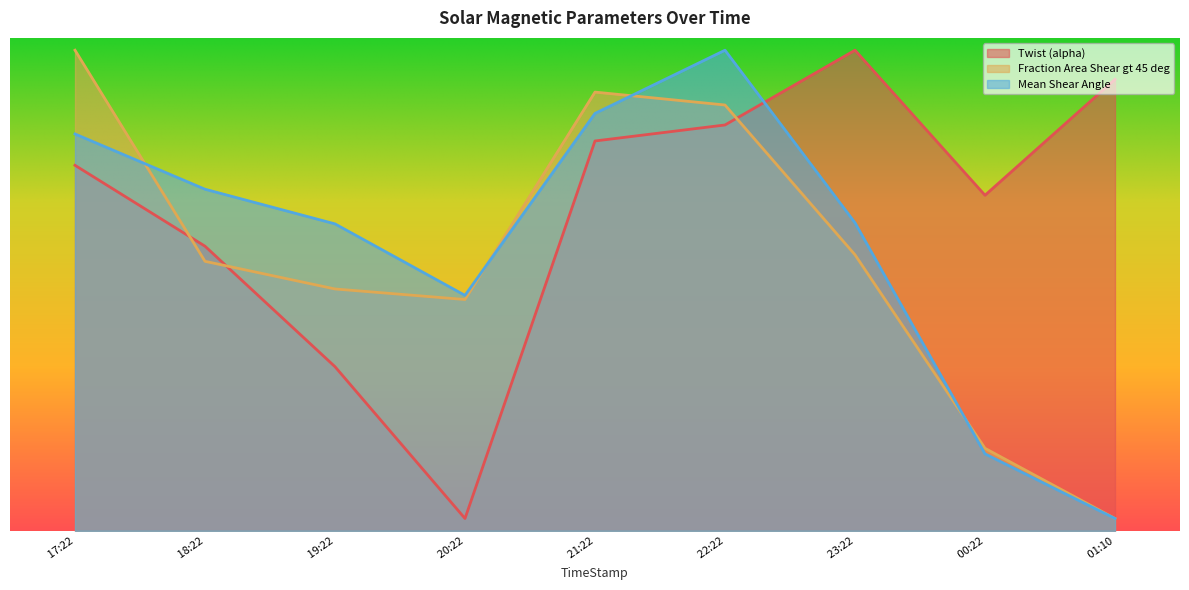

What is the value of the Mean Shear Angle point at the 1st from the left?

32.2